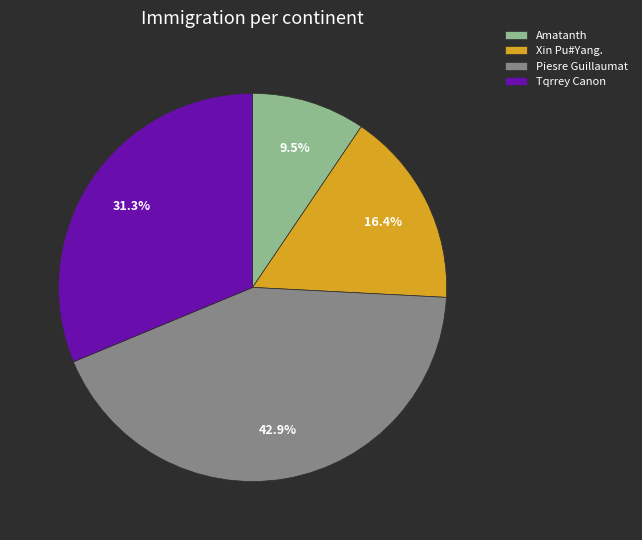

Do Tqrrey Canon and Xin Pu#Yang. together represent more than half of the pie?

No